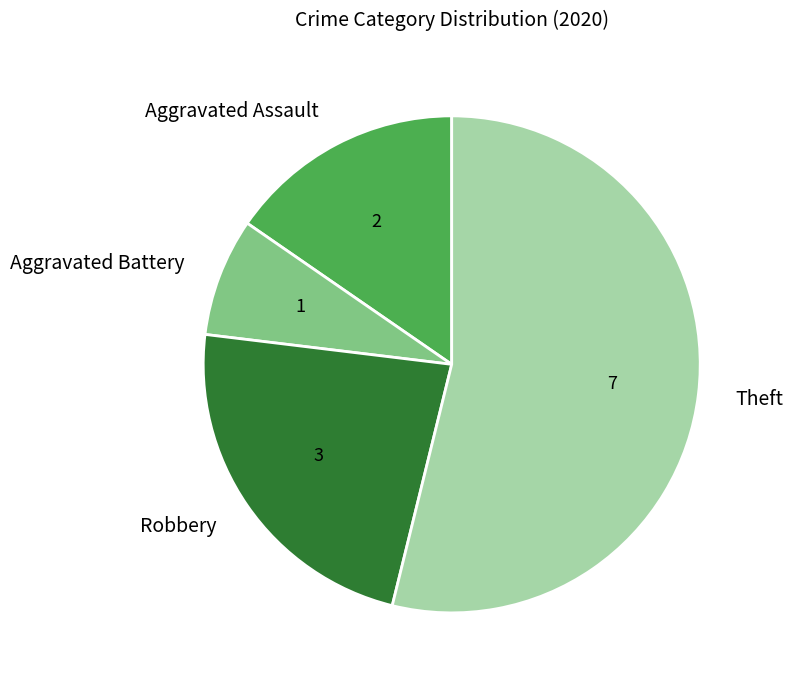

How many segments does this pie chart have?

4